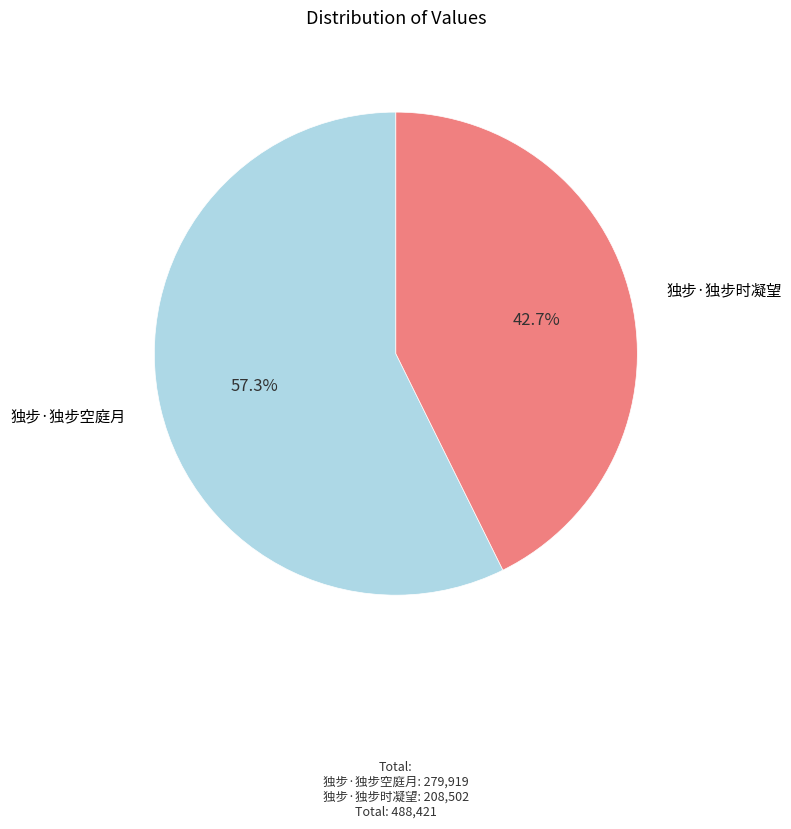

Rank the categories by value from highest to lowest.

独步·独步空庭月, 独步·独步时凝望